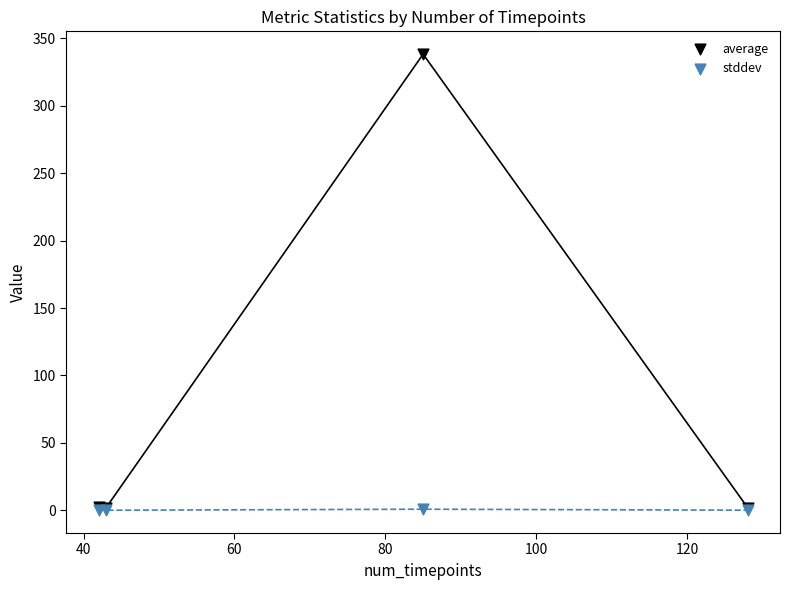

Which series has the widest spread of Y values?

average